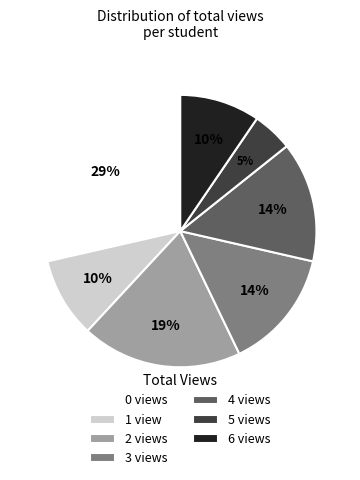

Is it true that 0 views is 43% of the pie?

False